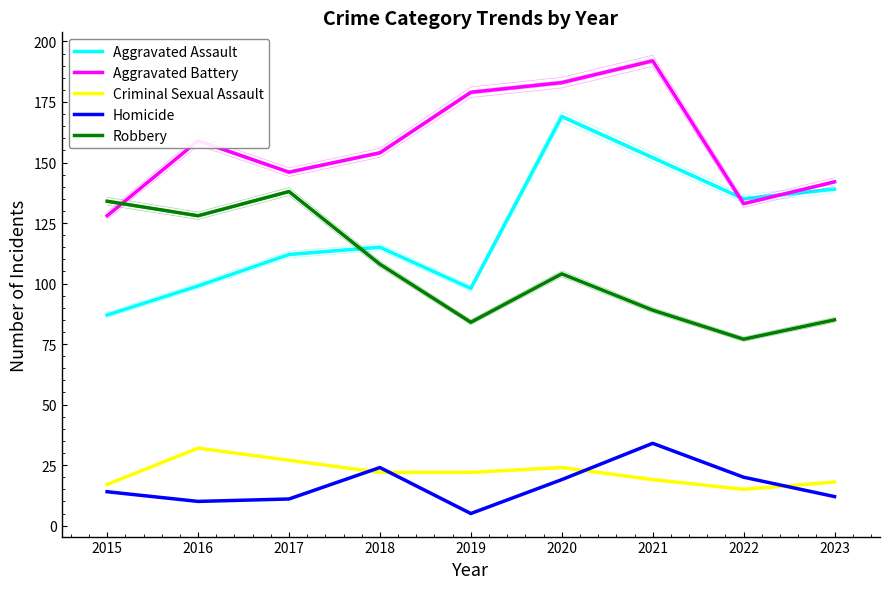

Which series has the widest spread of values?

Aggravated Assault